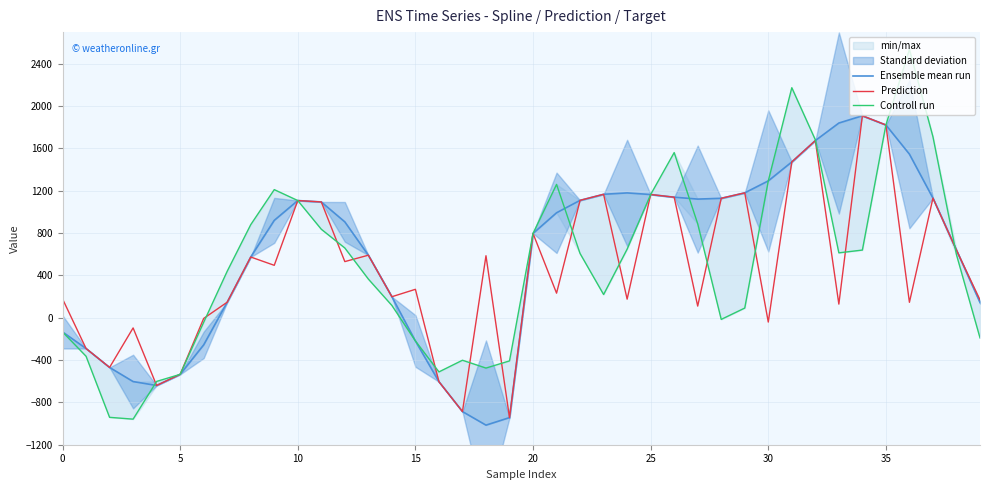

How many categories are shown in the chart?

40